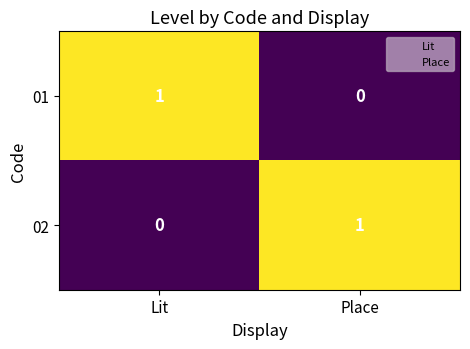

Where is 01 nearest to the value 0?

Place